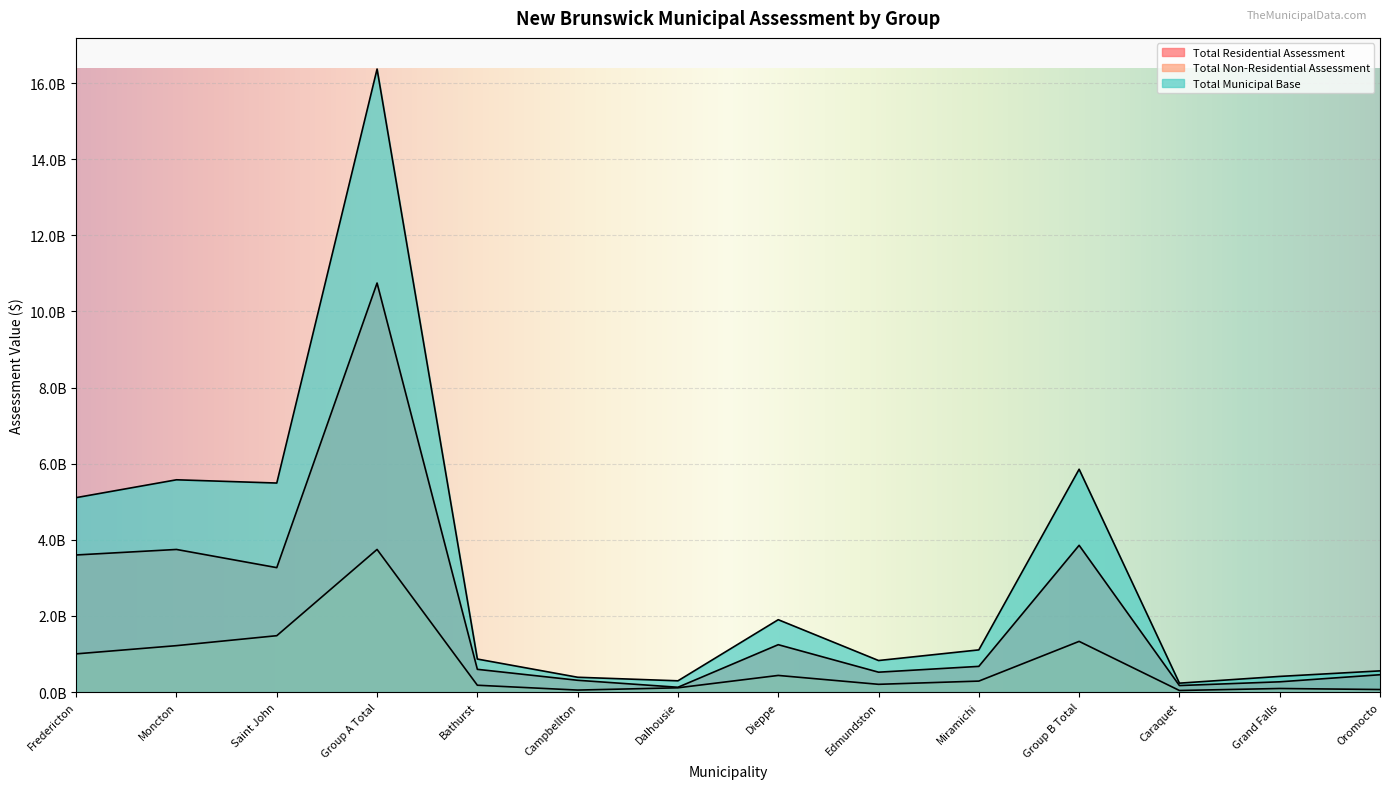

True or false: Total Non-Residential Assessment and Total Residential Assessment cross at least once.

False